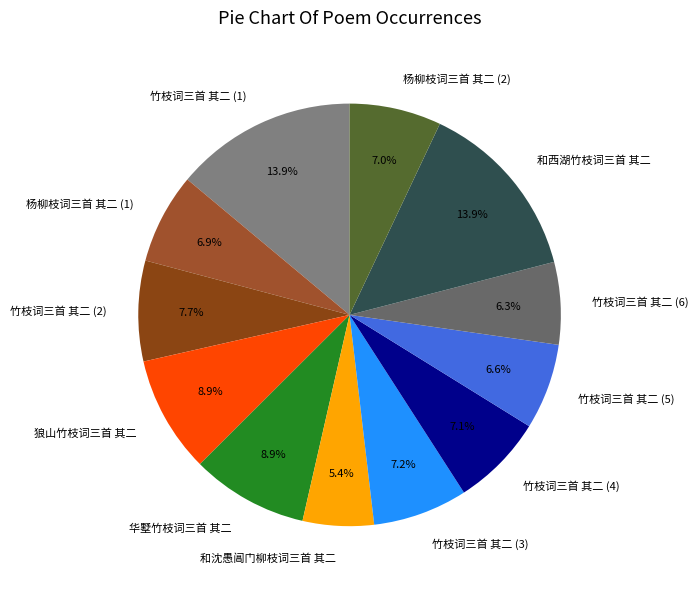

Which has a higher value, 狼山竹枝词三首 其二 or 和西湖竹枝词三首 其二?

和西湖竹枝词三首 其二